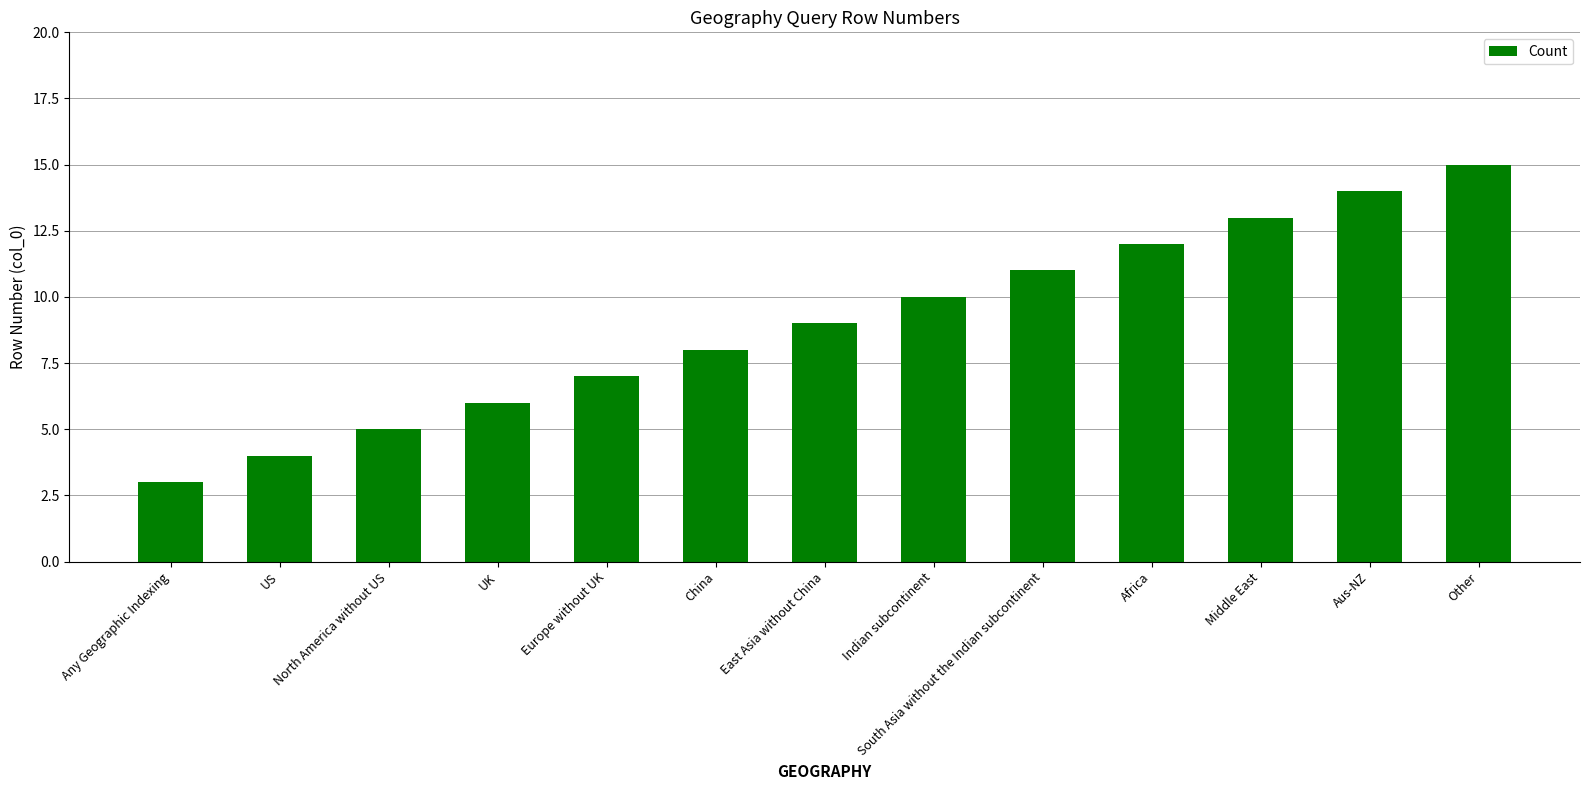

What is the approximate value at US?

4